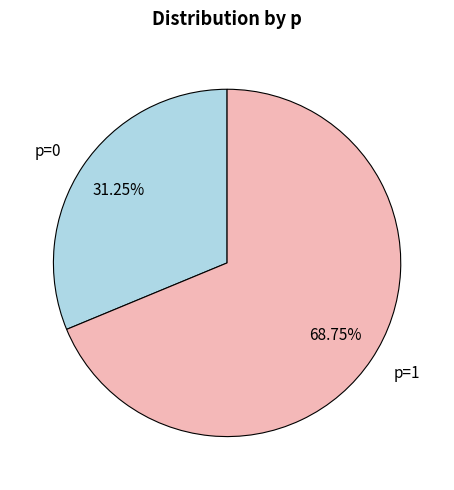

Does p=0 account for over 50% of the chart?

No